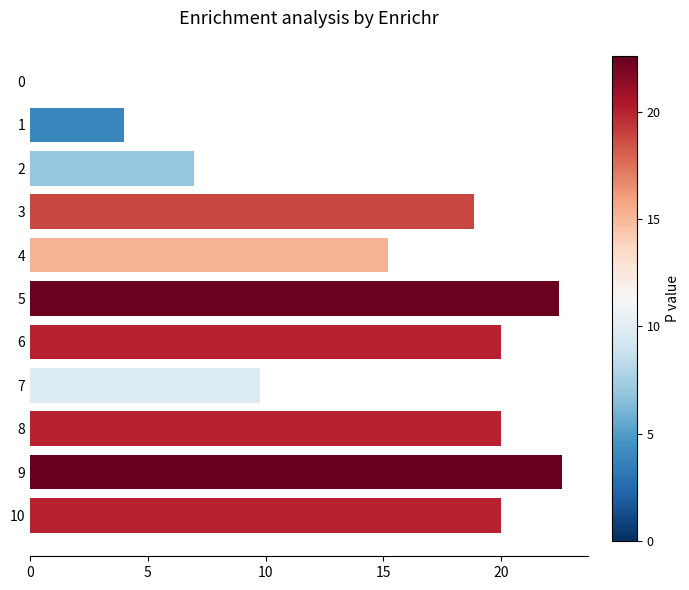

Reading top to bottom, extract all data points from this chart.

0=0.0	1=4.0	2=7.0	3=18.9	4=15.2	5=22.5	6=20.0	7=9.8	8=20.0	9=22.6	10=20.0